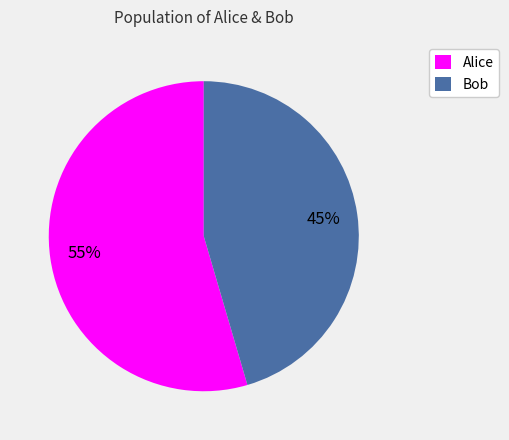

Do Bob and Alice together represent more than half of the pie?

Yes